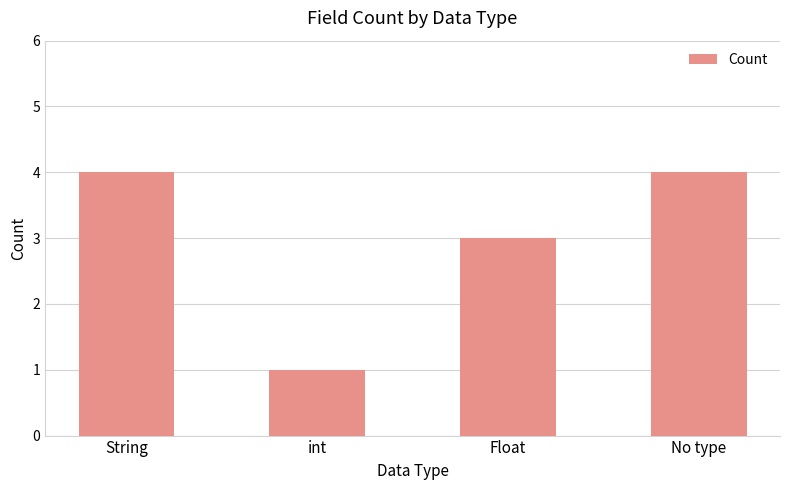

Does the chart contain stacked bars?

No